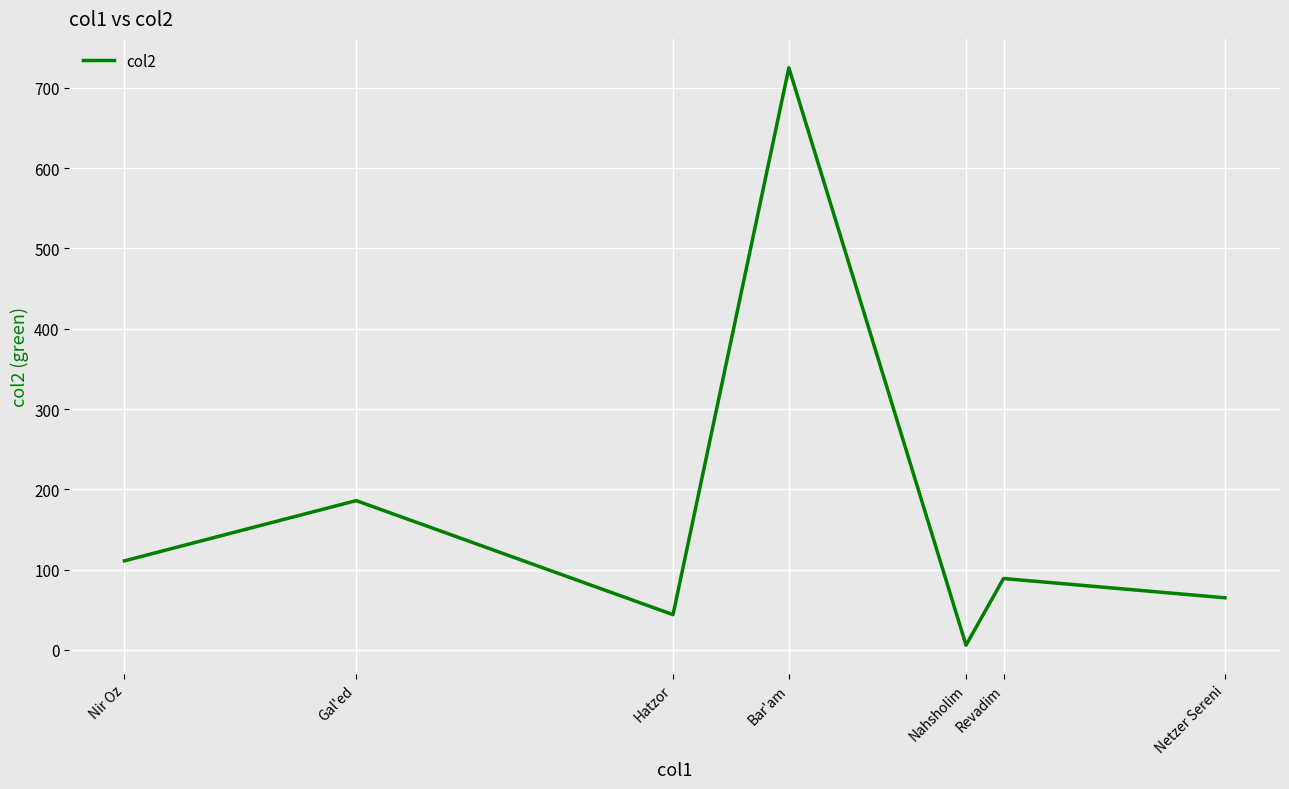

Where is the first local minimum?

Hatzor